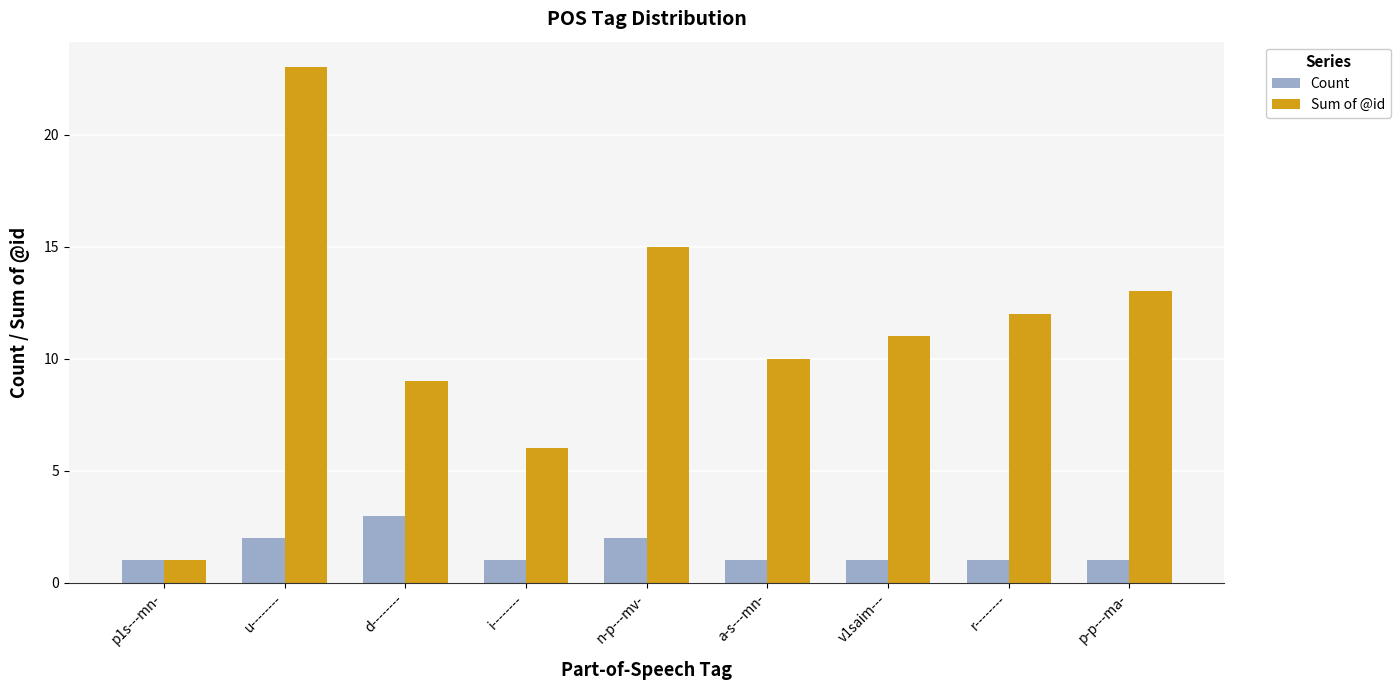

Does the chart contain stacked bars?

No